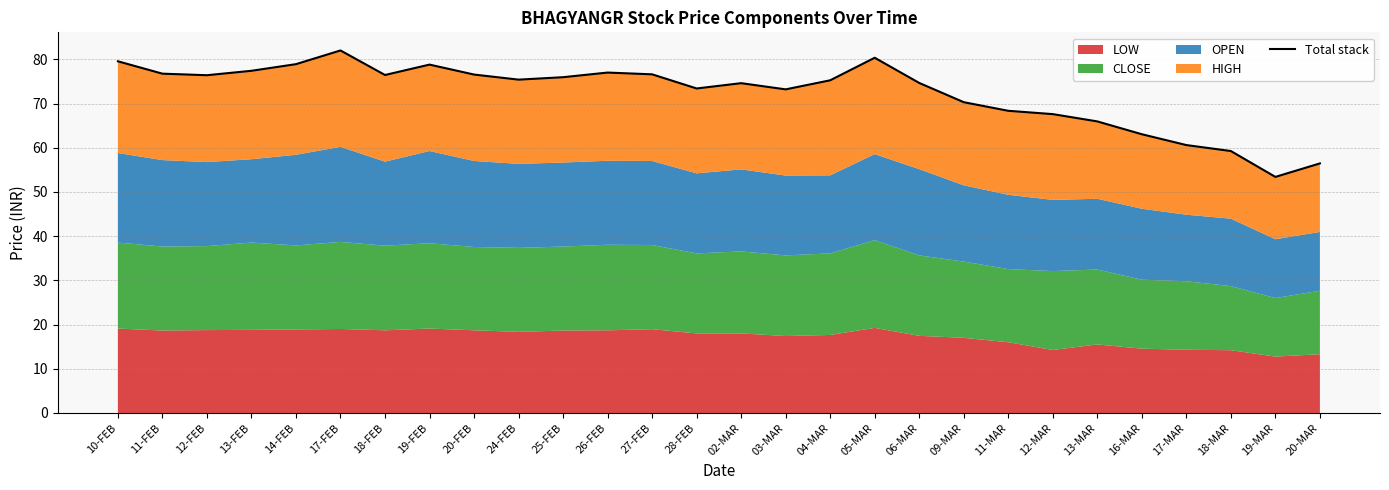

Where is the first local minimum?

12-FEB